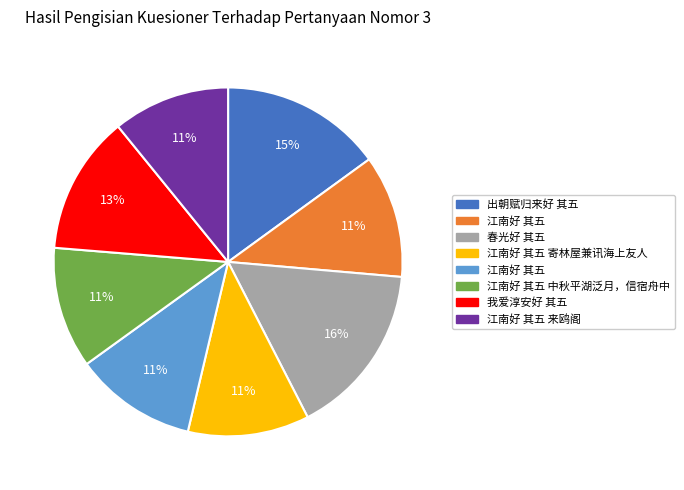

Is there any slice that represents more than half of the pie?

No